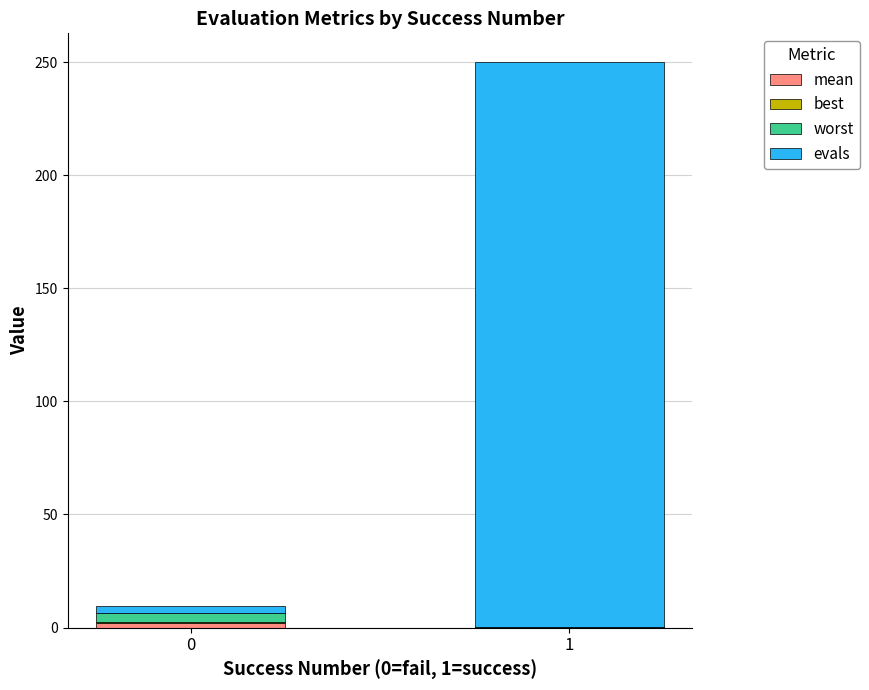

Does the chart contain stacked bars?

Yes